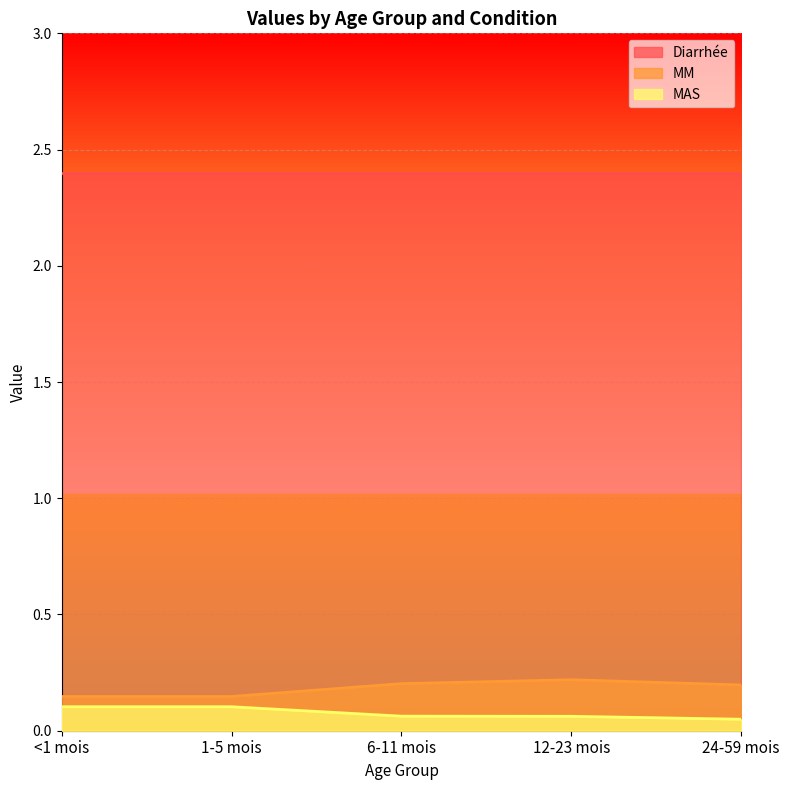

True or false: Diarrhée and MAS intersect in this chart.

False